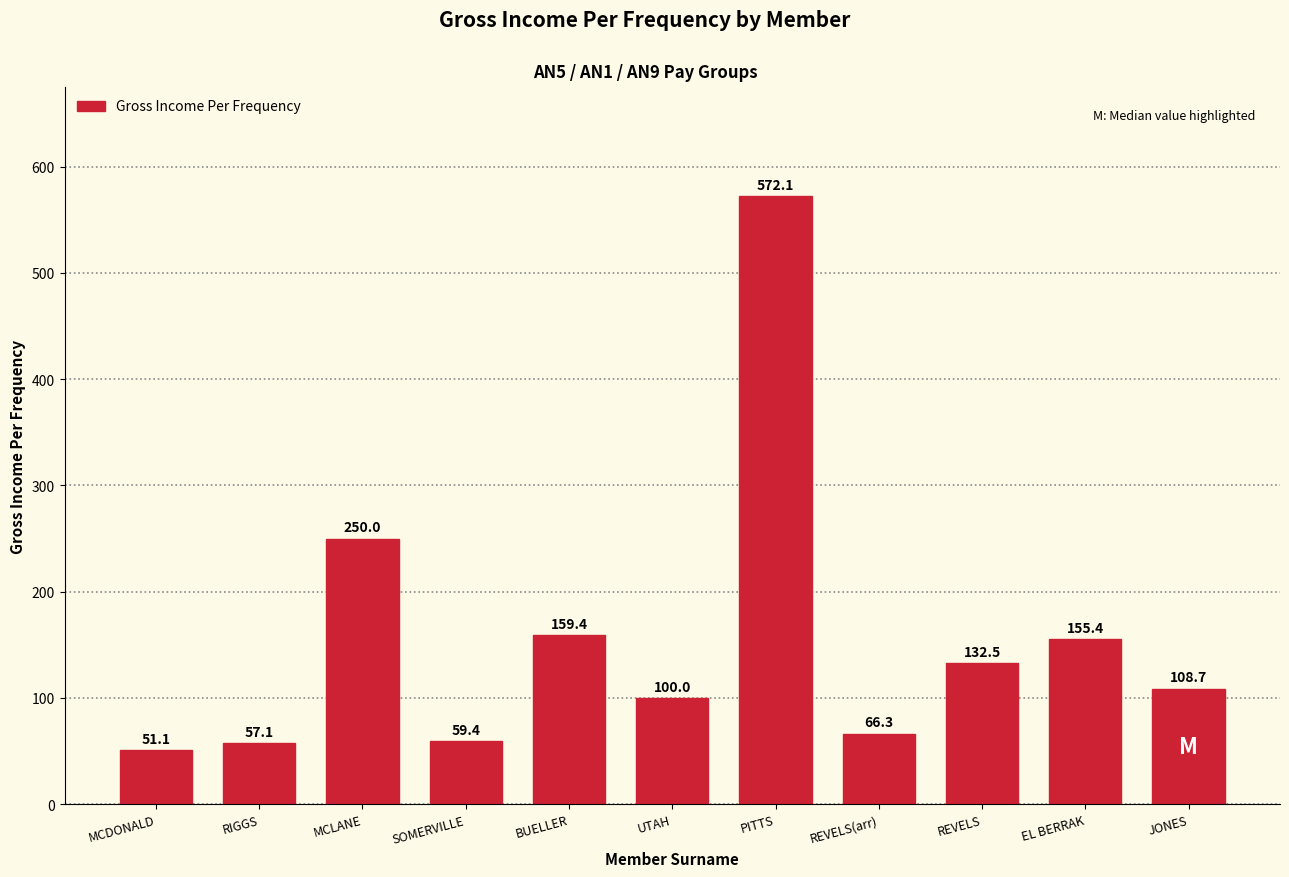

What is the label of the 5th bar from the left?

BUELLER